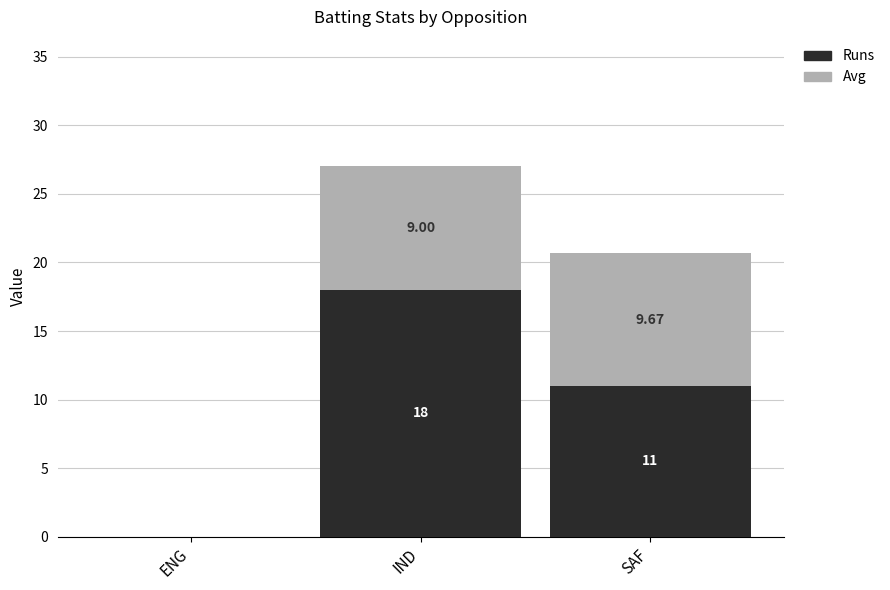

What is the total value across all series at IND?

27.0